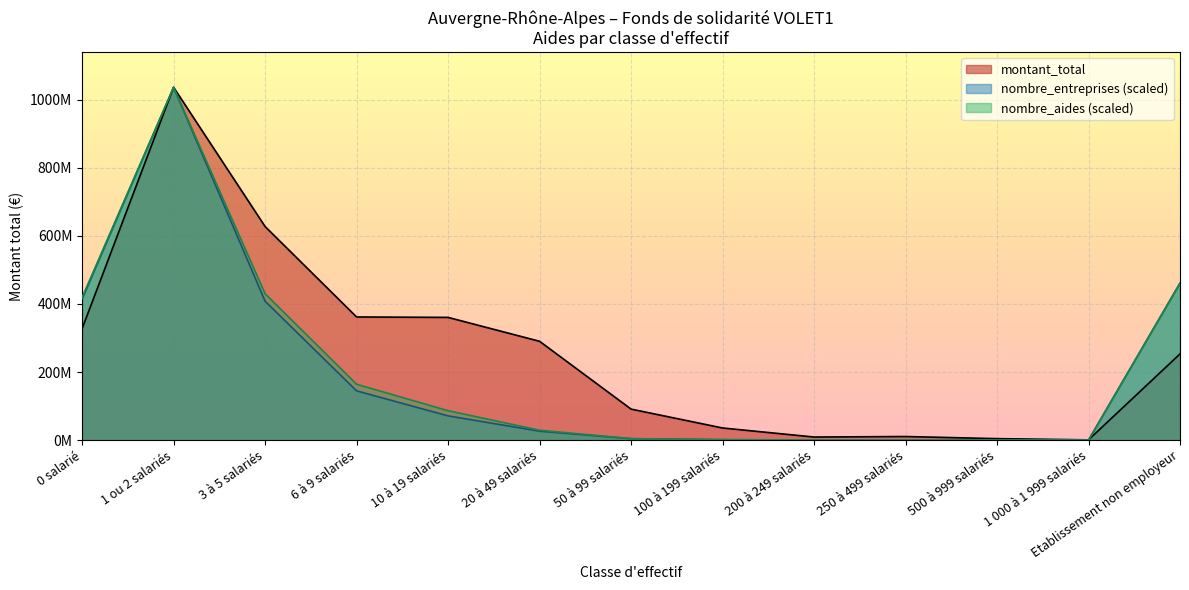

Which category has the highest value across all series?

1 ou 2 salariés